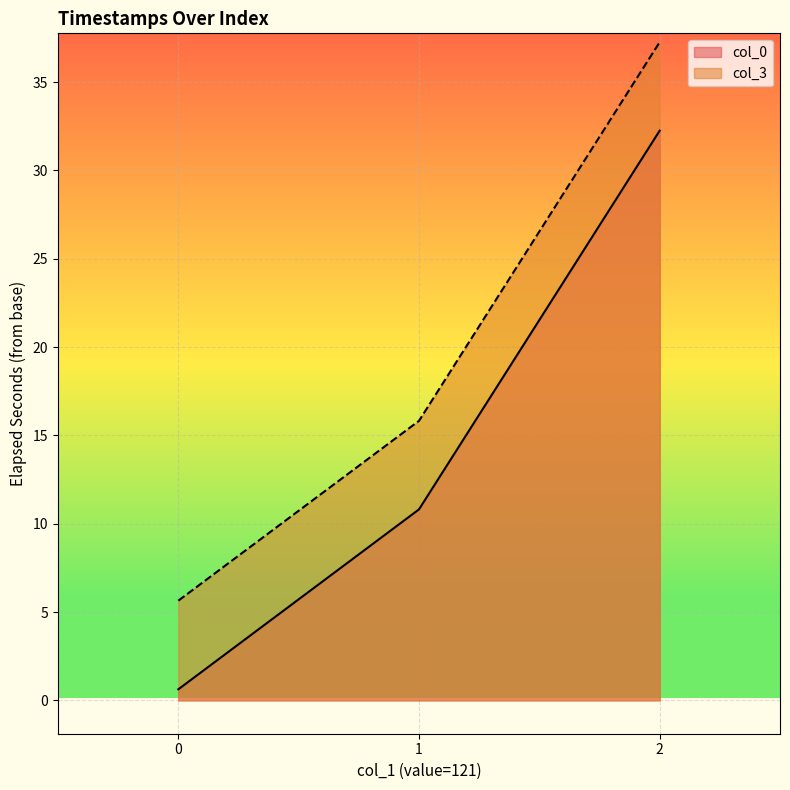

Reading right to left, extract all data points from this chart.

col_0: 32.2	10.8	0.6
col_3: 37.3	15.8	5.6